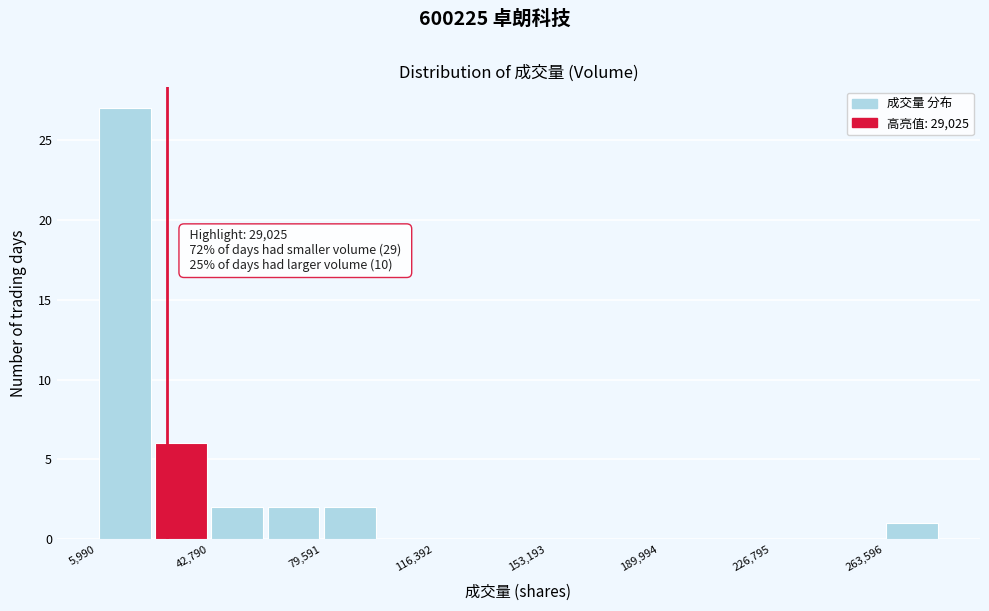

Around what value on the x-axis is the tallest bar? Give the approximate position of its centre, as read against the axis.

15000